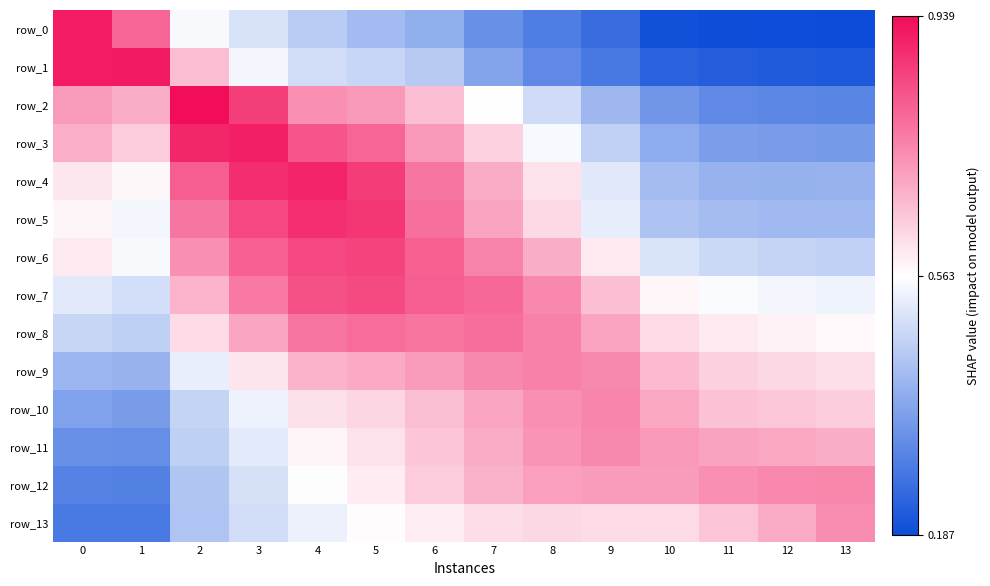

What is the spread (max minus min) of values at 10?

0.5